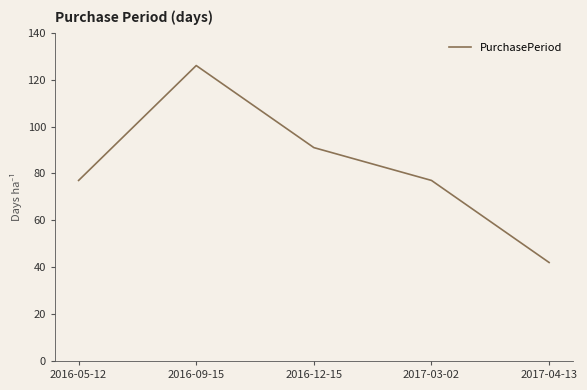

What is the change in value from 2016-12-15 to 2017-03-02?

-14